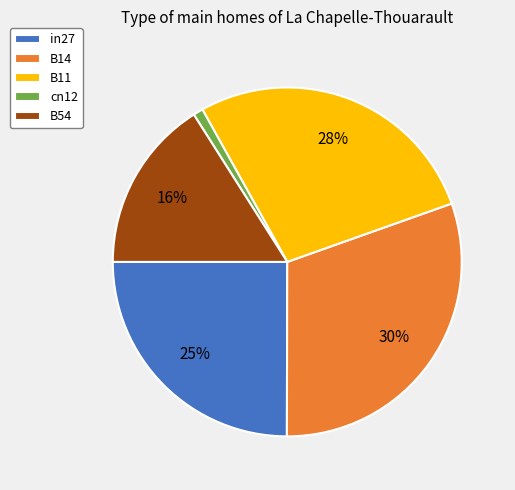

Is there any slice that represents more than half of the pie?

No